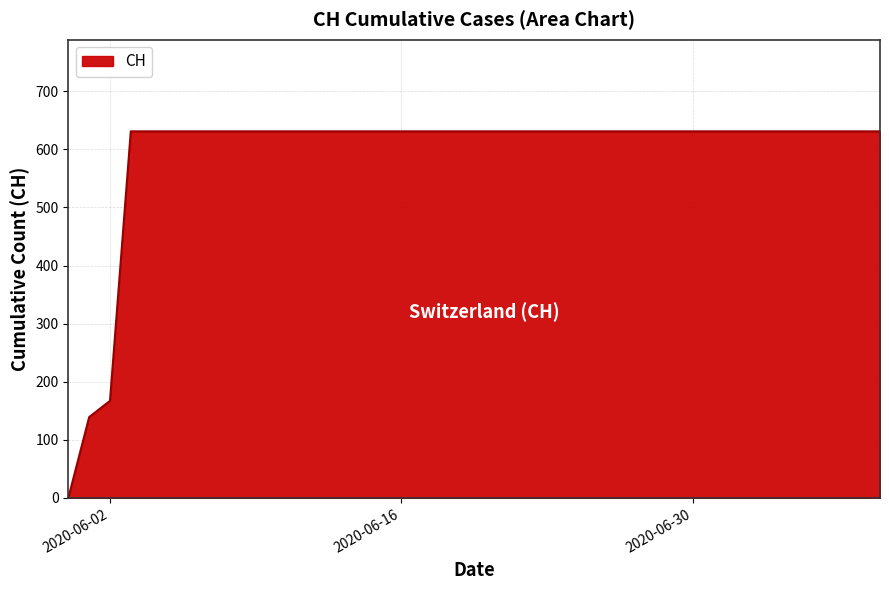

What is the difference between the maximum and minimum values?

631